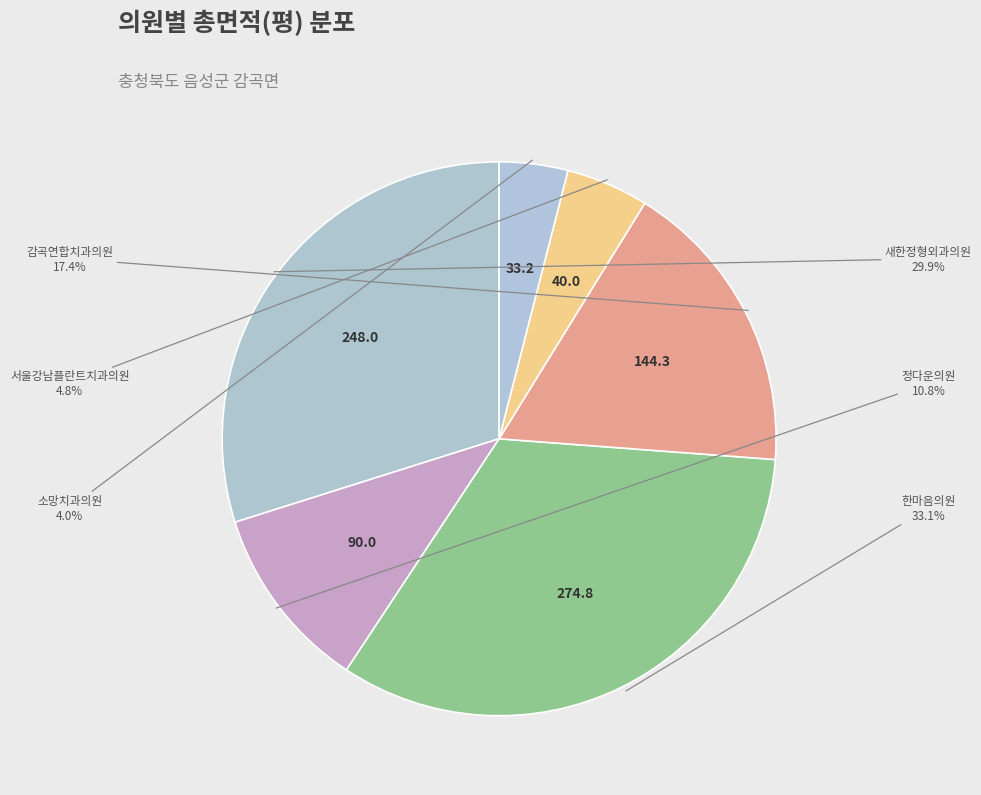

How many slices are in this pie chart?

6